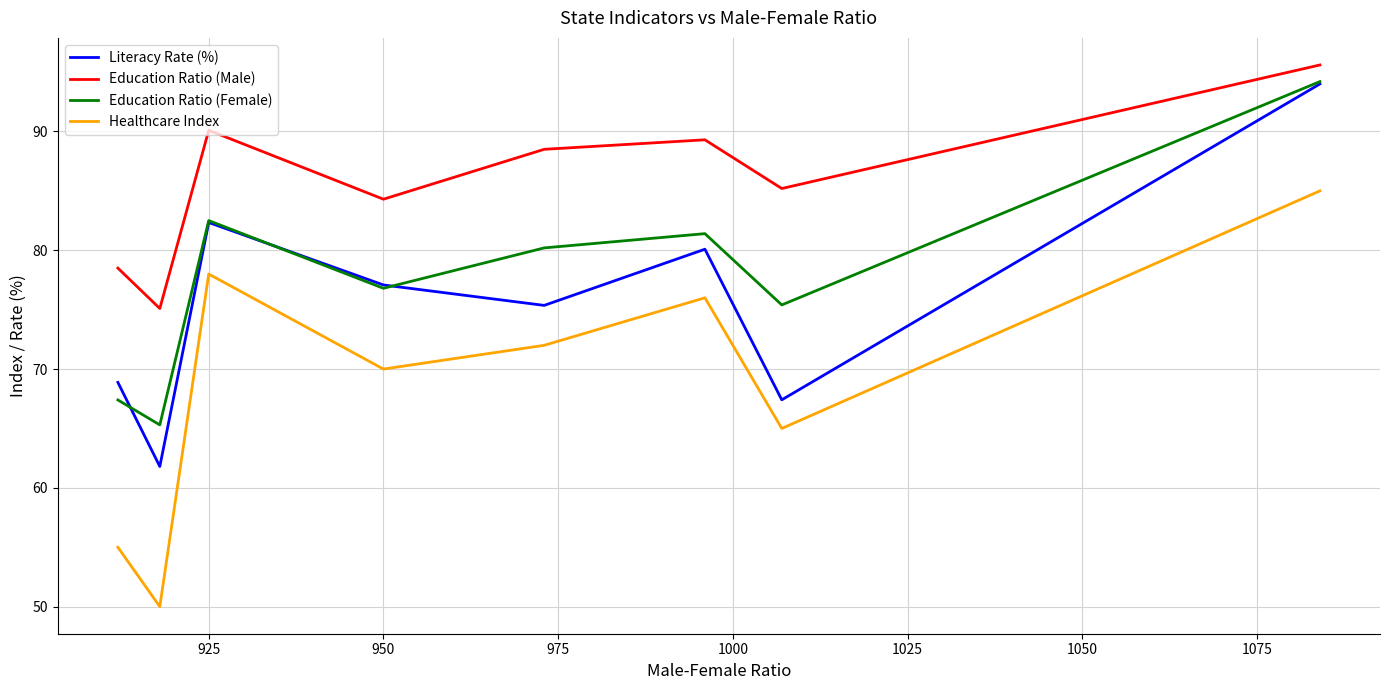

True or false: Education Ratio (Male) has more than 2 points higher than both neighbors.

False